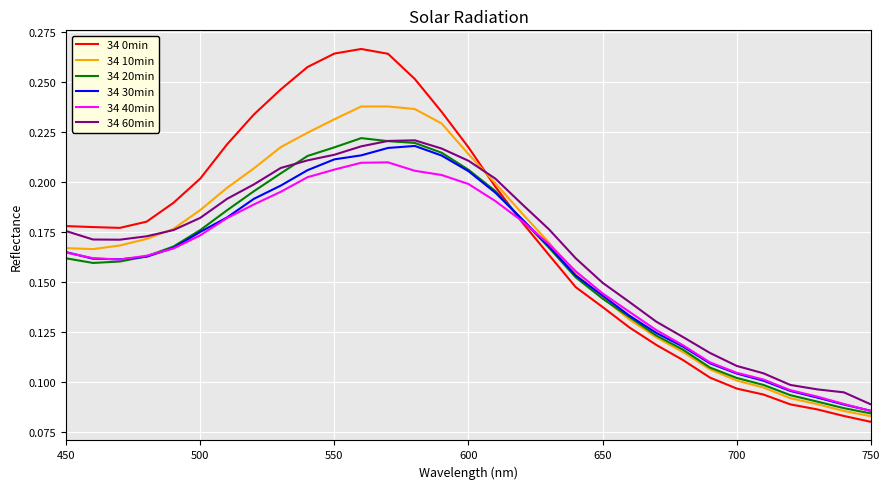

What is the average value of the 34 40min series?

0.2